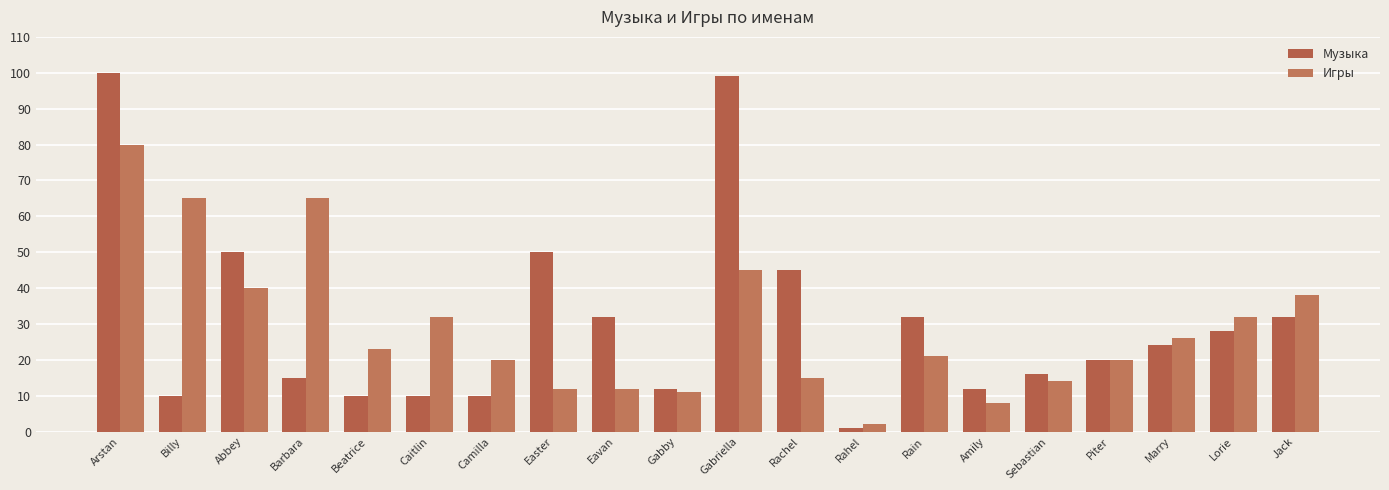

What is the difference between the maximum and minimum values in the Игры series?

78